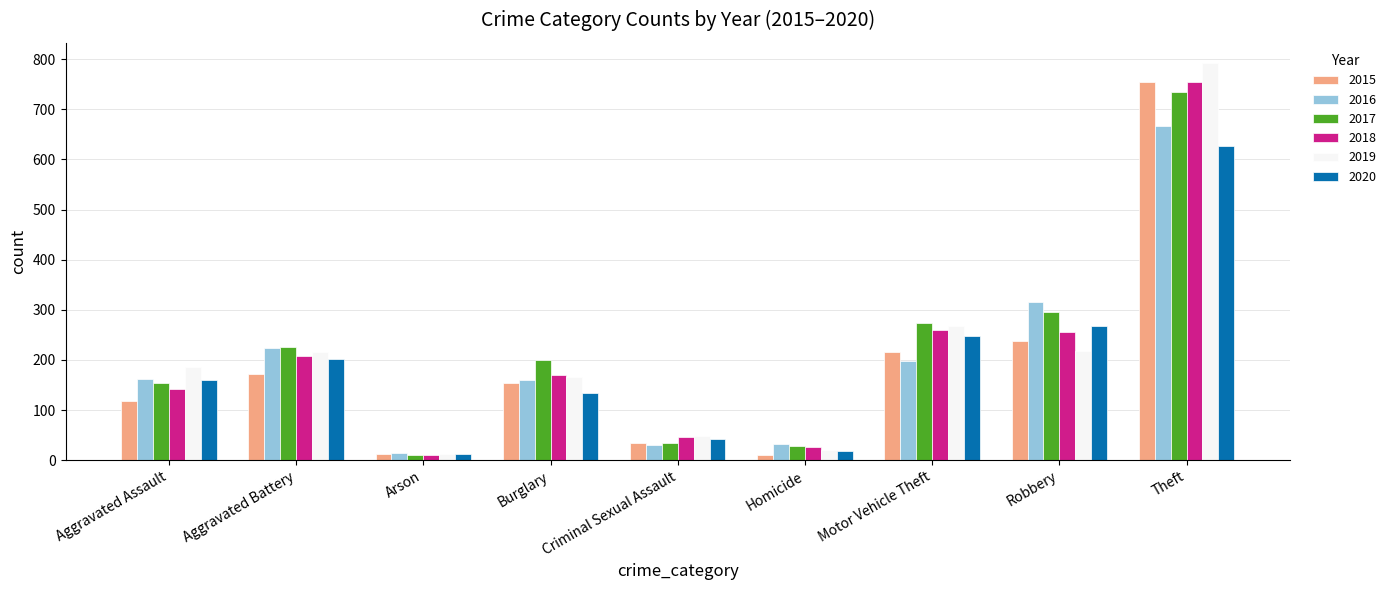

What is the maximum value shown in the chart?

793